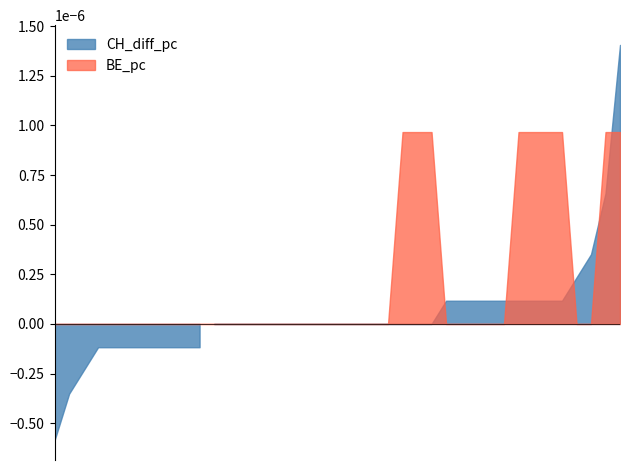

At how many categories does at least one series exceed 0?

16